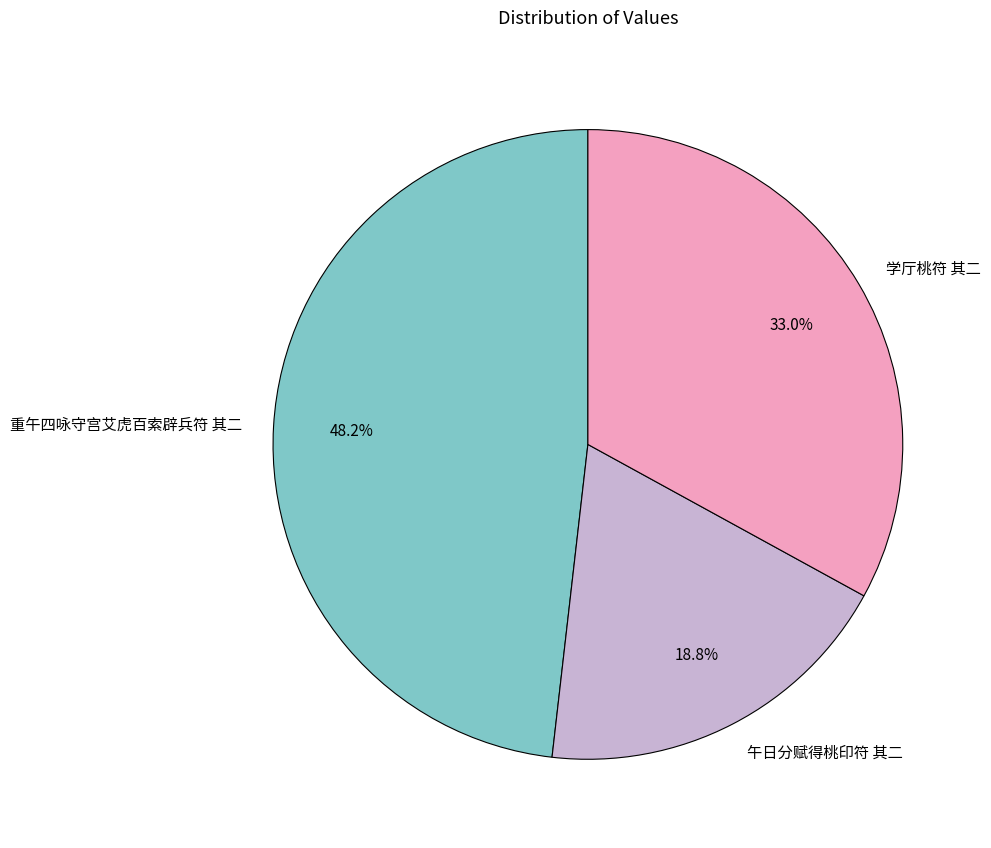

How many slices are in this pie chart?

3